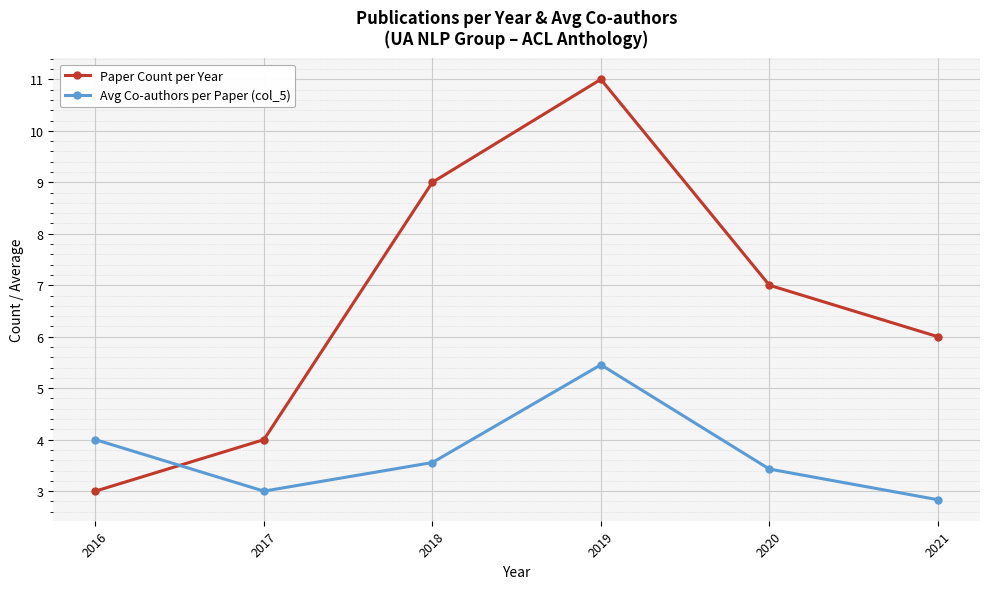

Reading right to left, list all the values displayed in this chart.

Paper Count per Year: 2021=6.0	2020=7.0	2019=11.0	2018=9.0	2017=4.0	2016=3.0
Avg Co-authors per Paper (col_5): 2021=2.8	2020=3.4	2019=5.5	2018=3.6	2017=3.0	2016=4.0